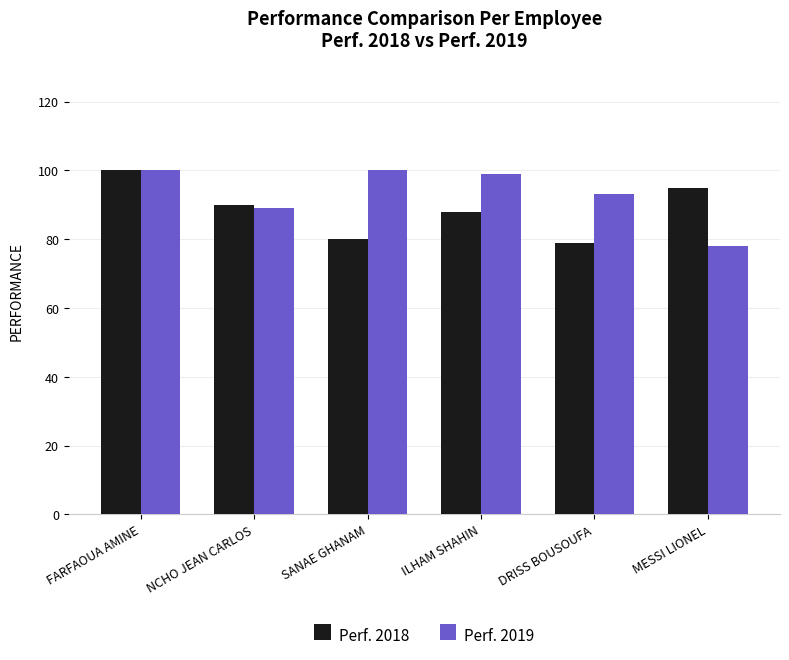

What is the greatest value displayed?

100